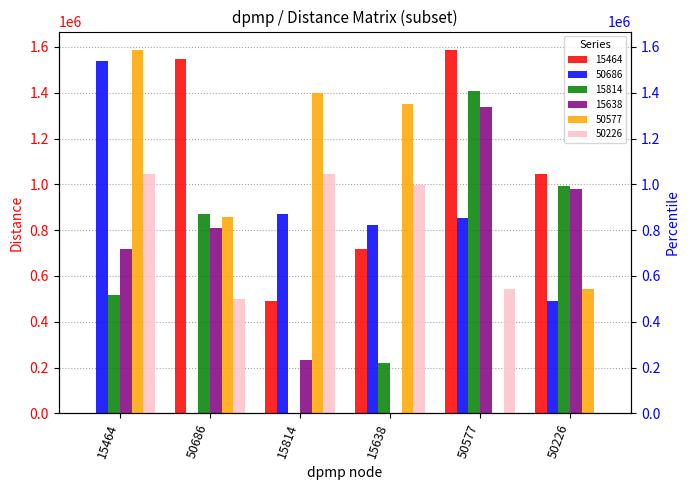

What is the sum of all 15814 values?

4002705.9